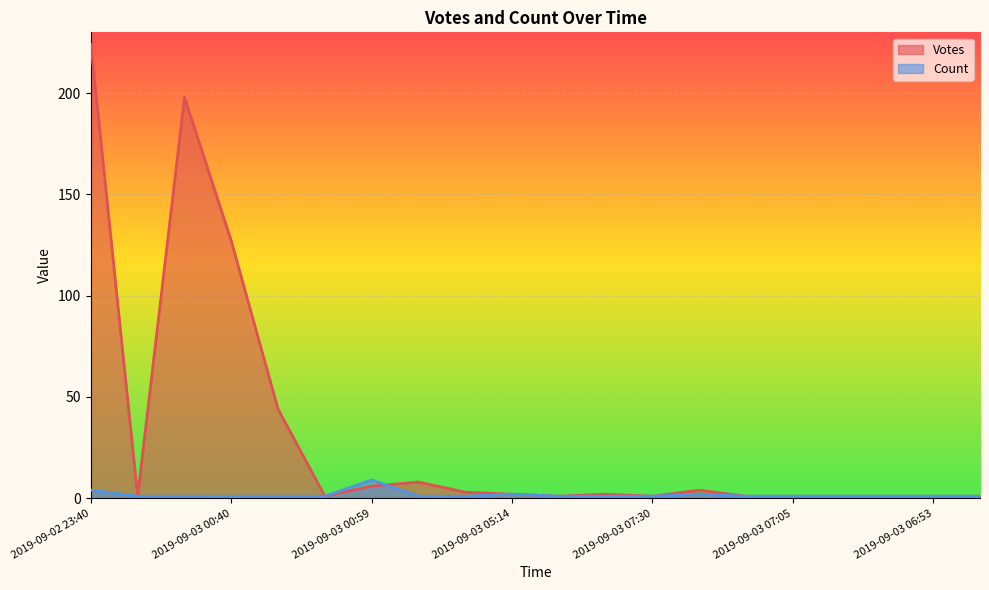

The value of Votes at 2019-09-03 07:22 is 2. True or false?

False